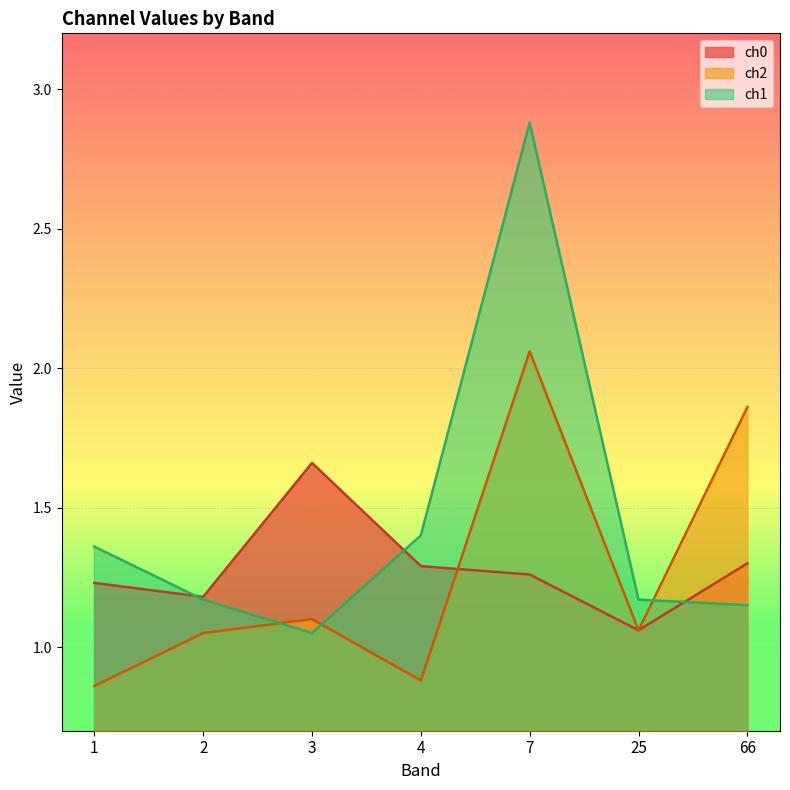

What is the value of the ch1 point at the 4th from the left?

1.4